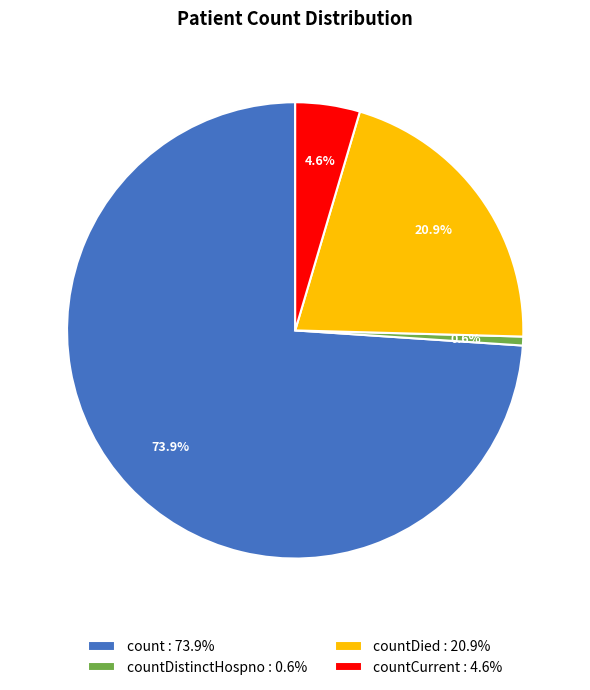

How many segments does this pie chart have?

4